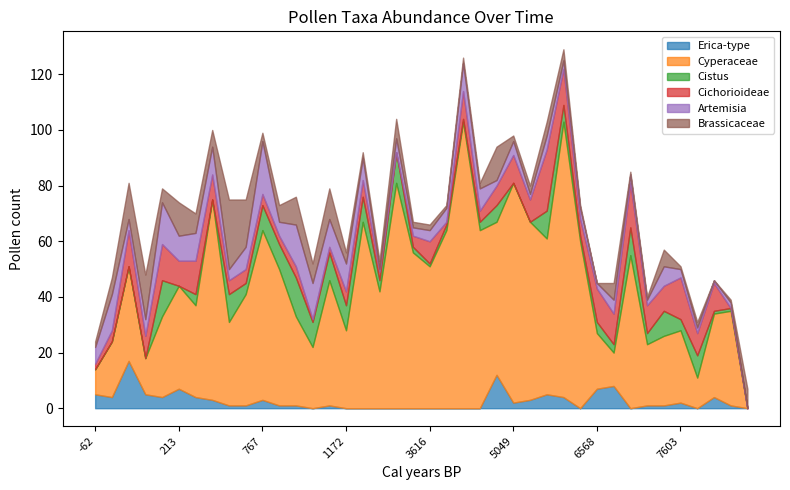

The Erica-type series shows 9 at 1172. True or false?

False